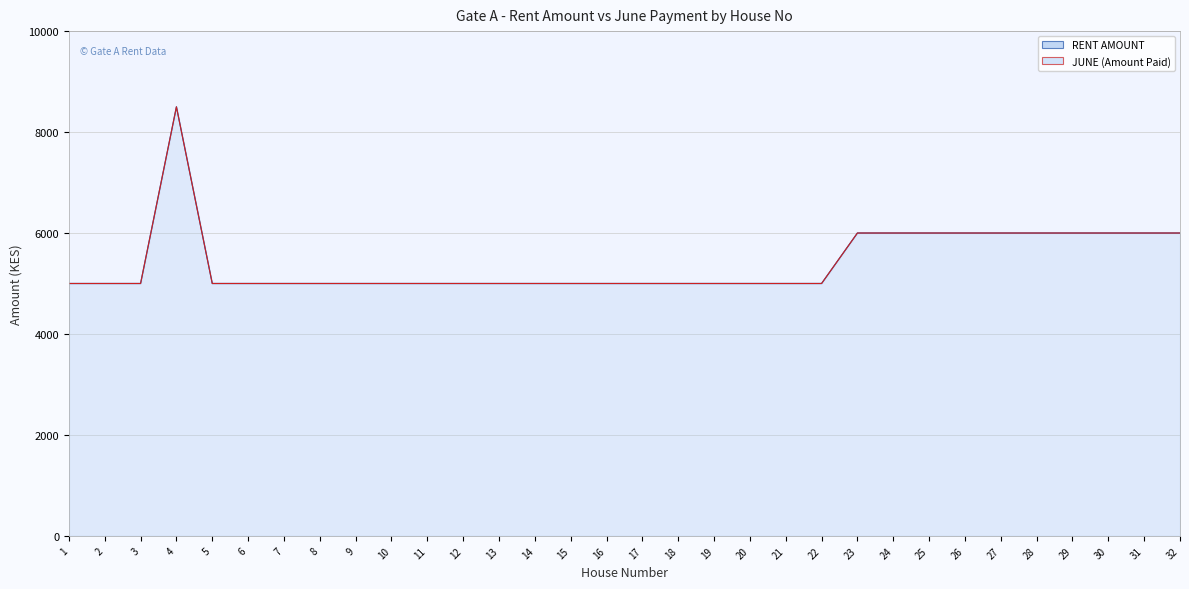

What is the greatest value displayed?

8500